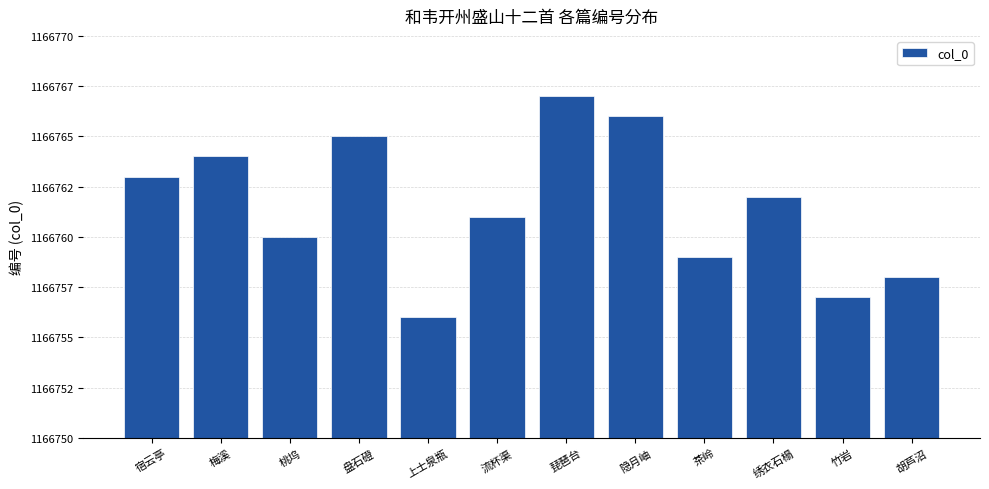

What is the sum of all values?

14001138